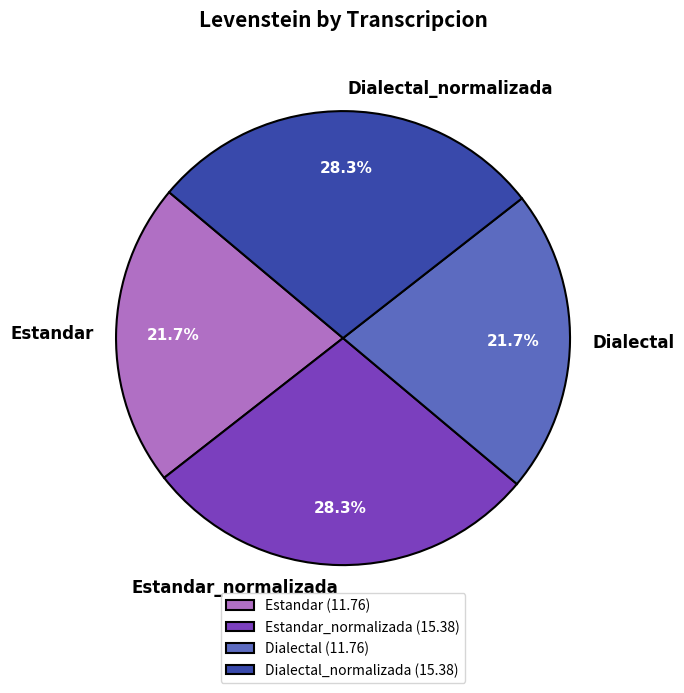

What is the ratio of the value at Estandar to the value at Dialectal_normalizada?

0.8